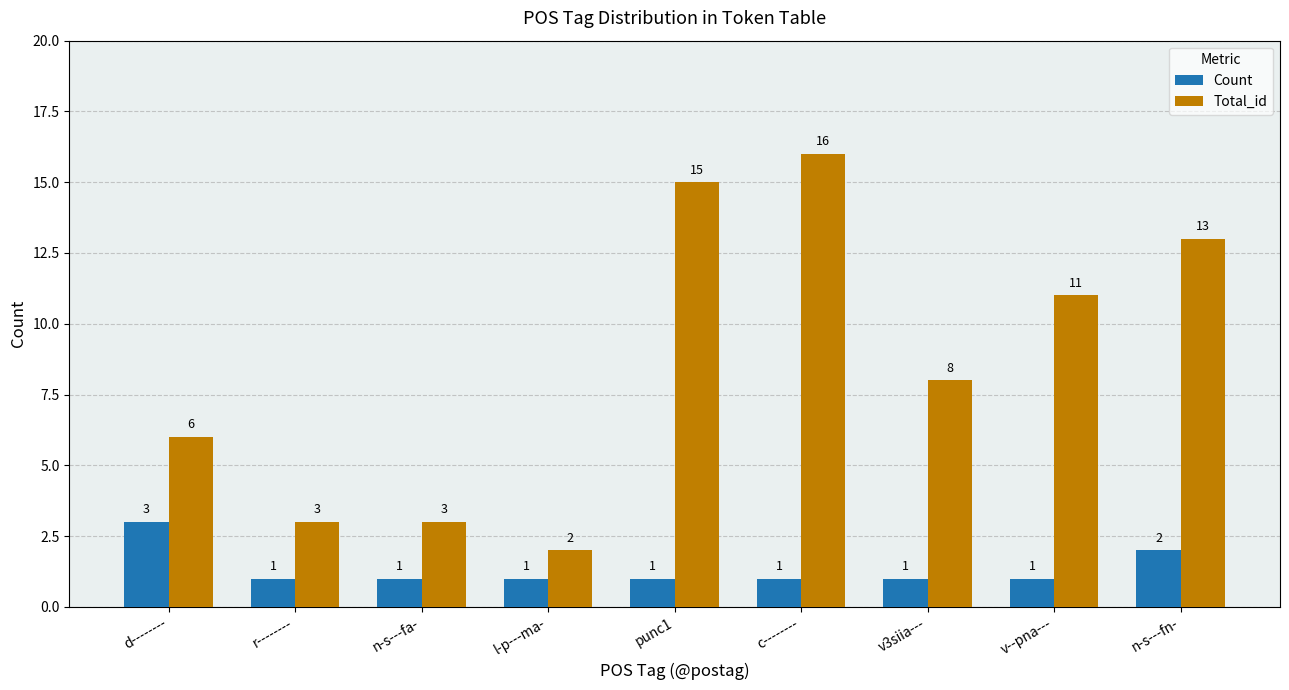

The Total_id series shows 11 at v--pna---. True or false?

True